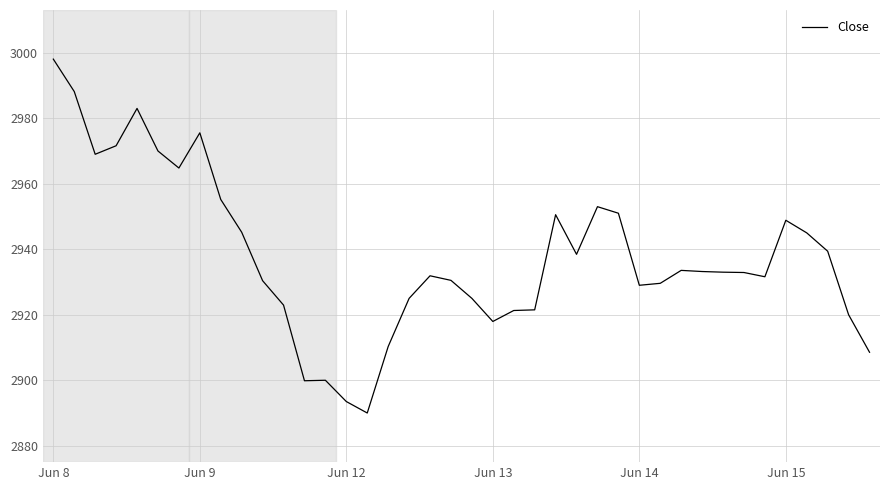

What is the smallest value displayed?

2890.0